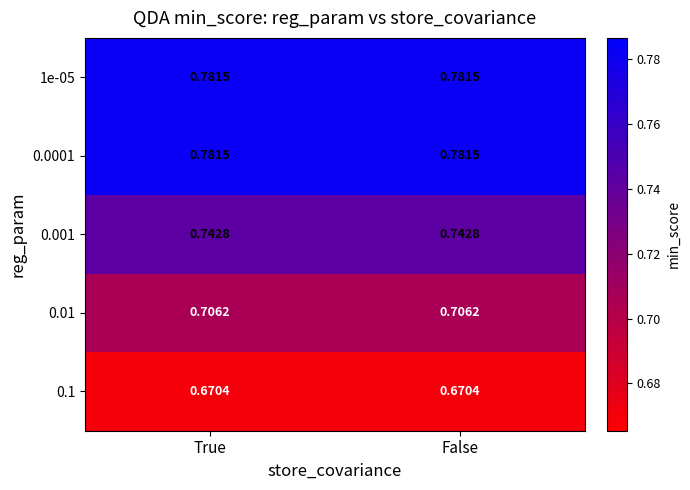

Reading right to left, transcribe all the data shown in this chart.

1e-05: False=0.8	True=0.8
0.0001: False=0.8	True=0.8
0.001: False=0.7	True=0.7
0.01: False=0.7	True=0.7
0.1: False=0.7	True=0.7